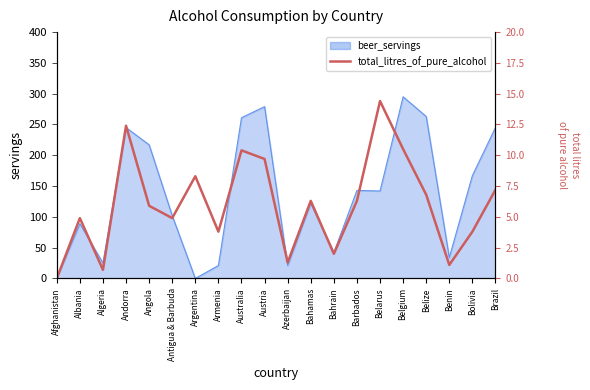

Reading left to right, what are all the values shown in this chart?

0.0	4.9	0.7	12.4	5.9	4.9	8.3	3.8	10.4	9.7	1.3	6.3	2.0	6.3	14.4	10.5	6.8	1.1	3.8	7.2